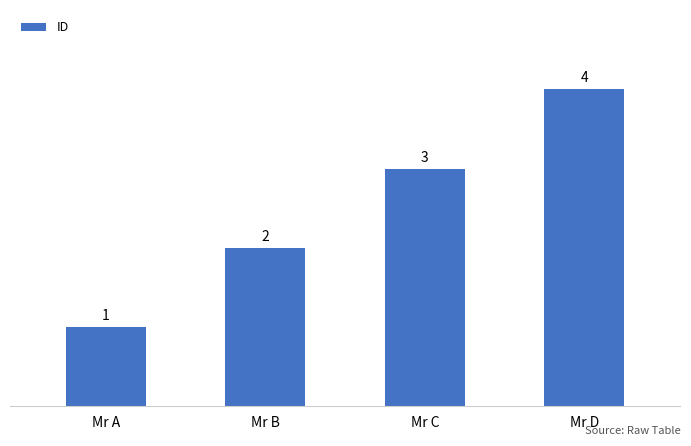

Are the bars horizontal?

No